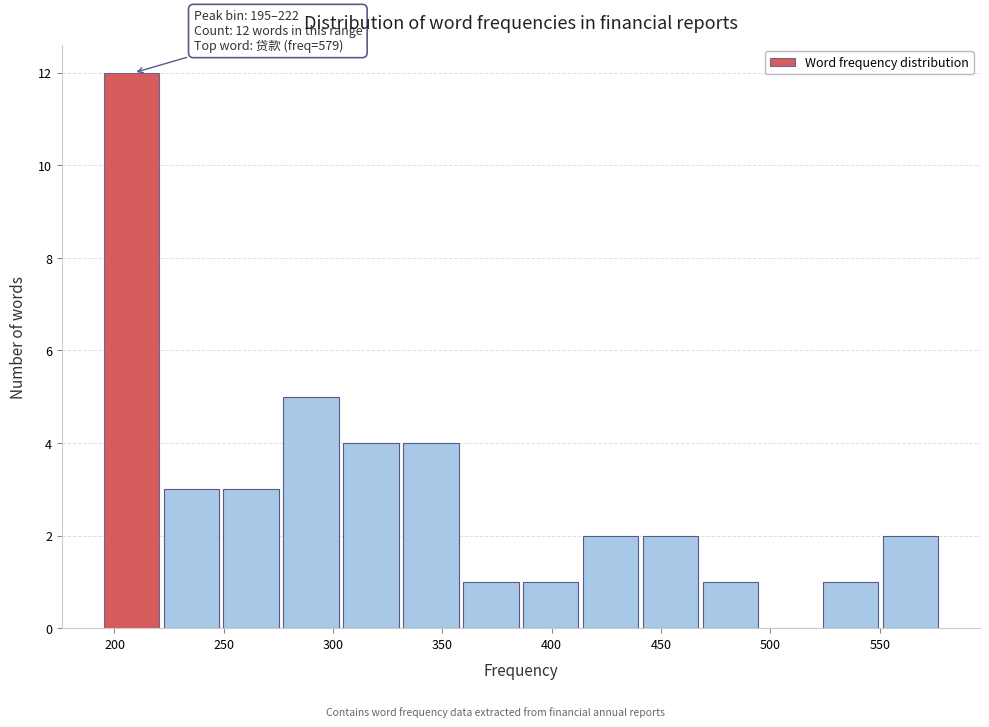

Over which range of the x-axis is the bar tallest?

195 to 220